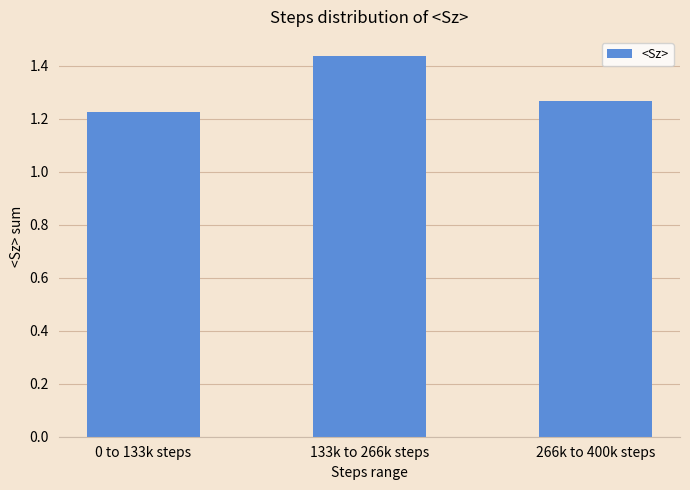

True or false: the data shows 0.8 at 0 to 133k steps.

False